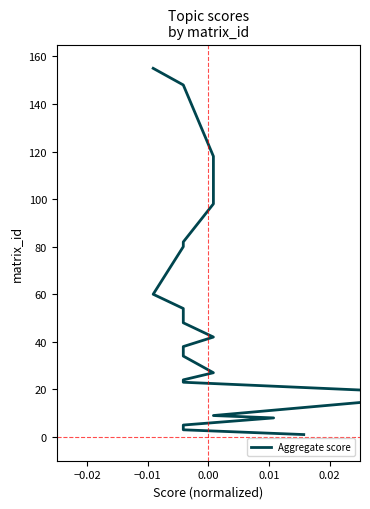

Reading left to right, what are all the values shown in this chart?

1	3	5	6	8	9	18	23	24	27	34	38	42	48	49	54	60	80	81	82	98	118	148	155